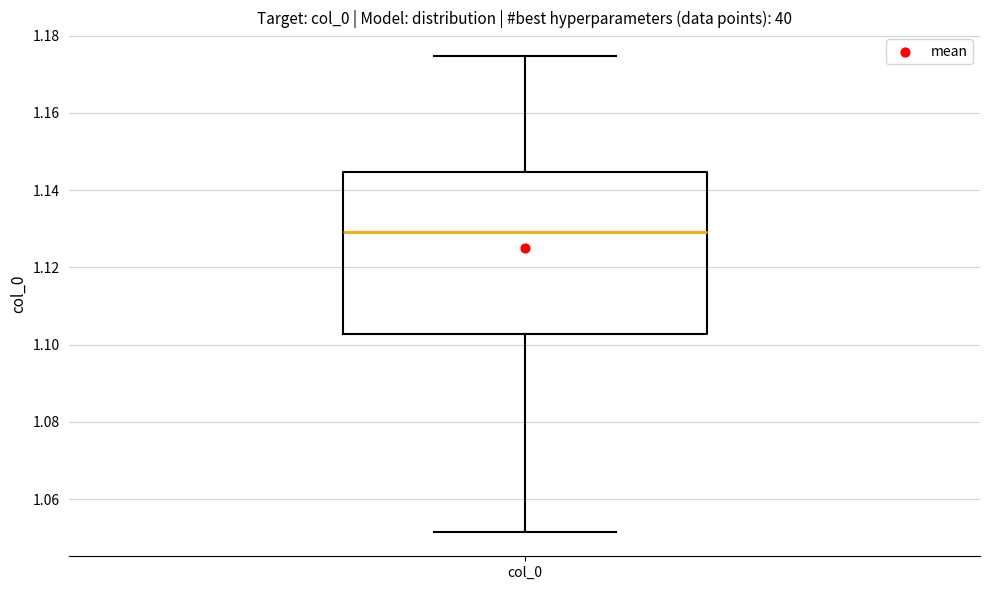

Where is the upper edge of the box for col_0 on the y-axis? The values are not printed on the chart, so give them approximately, as read against the axis.

1.144